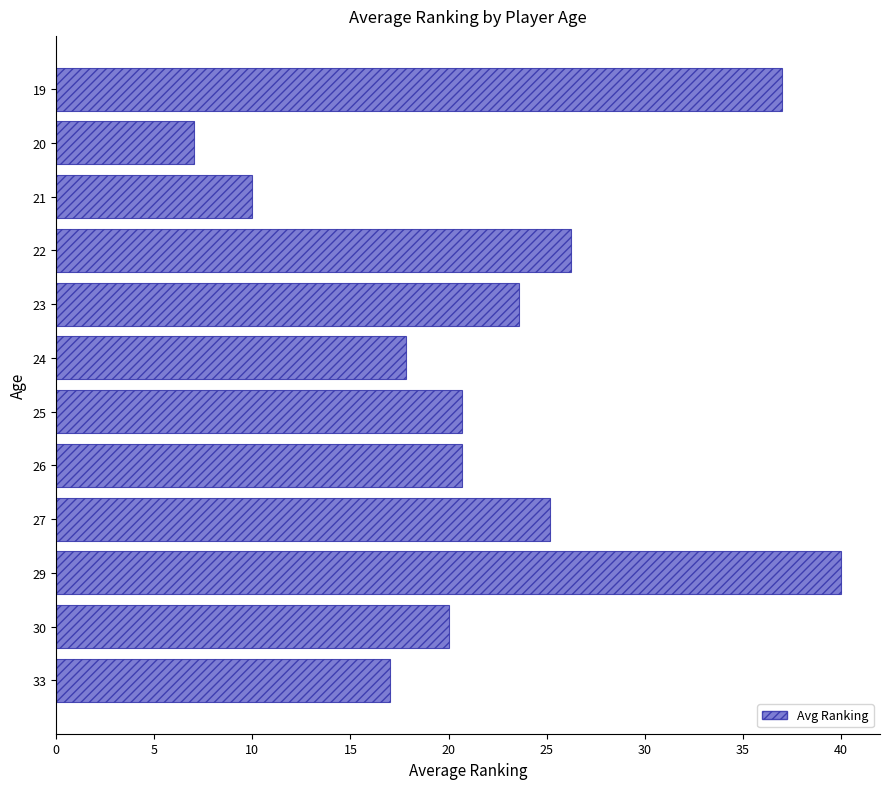

What is the approximate value at 29?

40.0